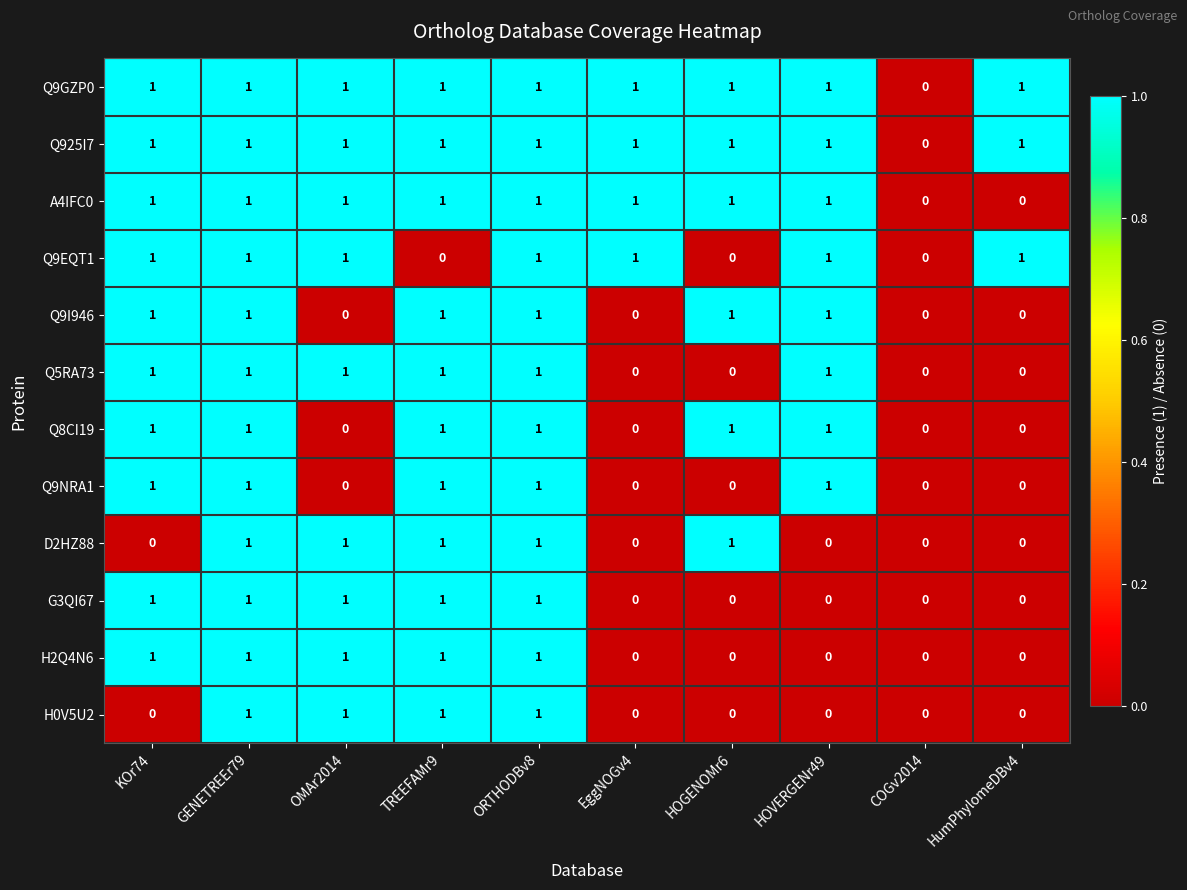

What is the total value across all series at ORTHODBv8?

12